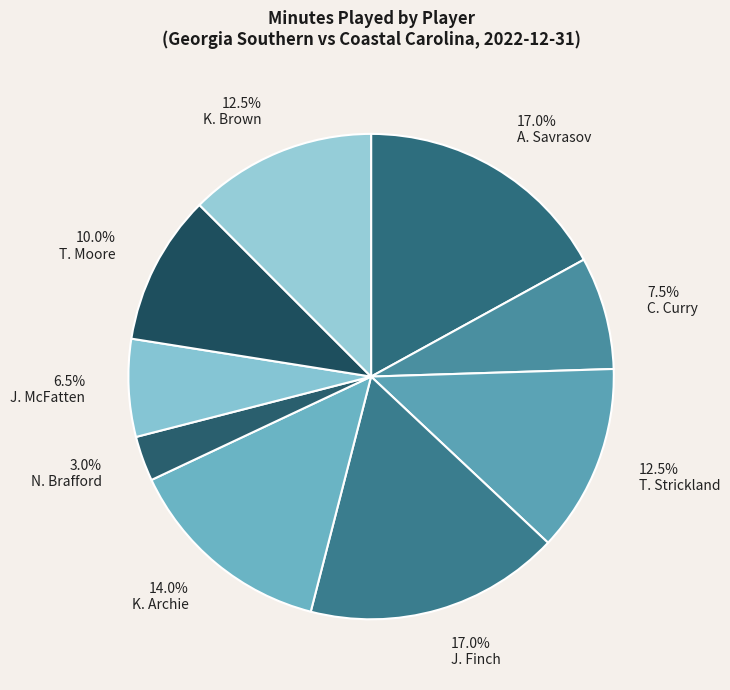

How many segments does this pie chart have?

9